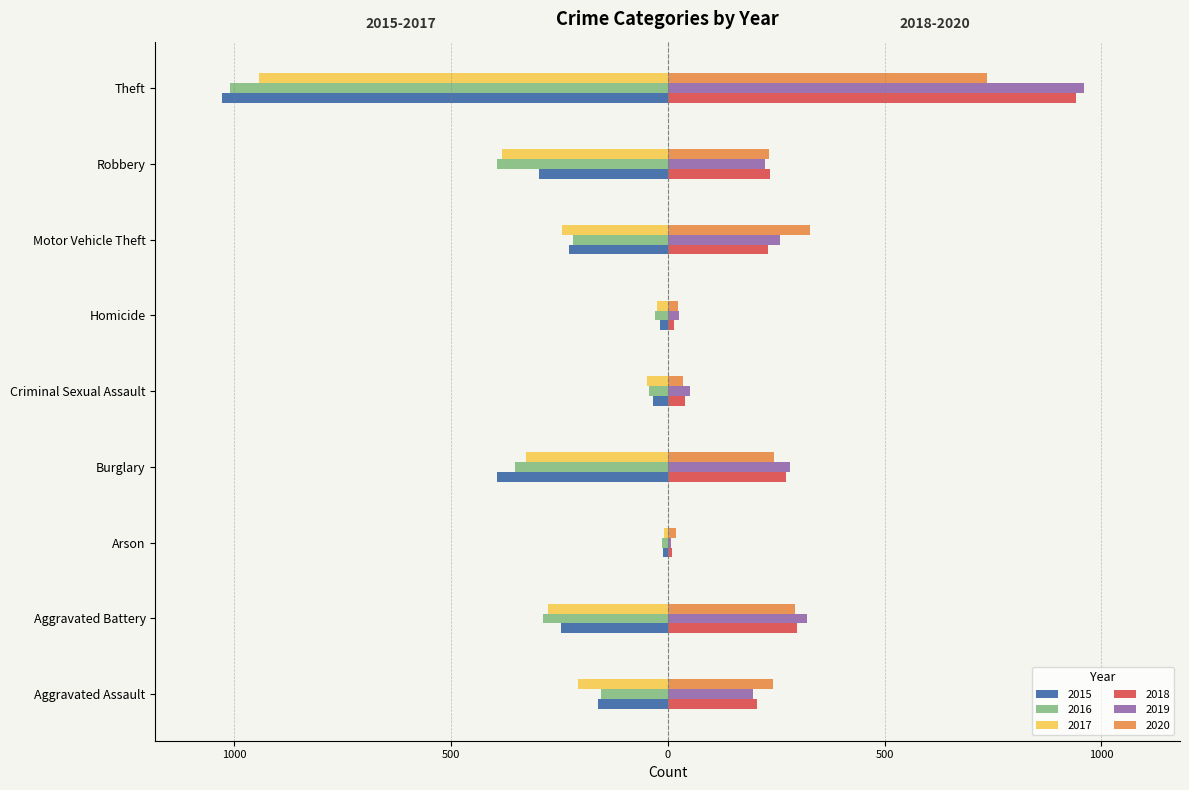

What are all the series names shown in the legend?

2015, 2016, 2017, 2018, 2019, 2020